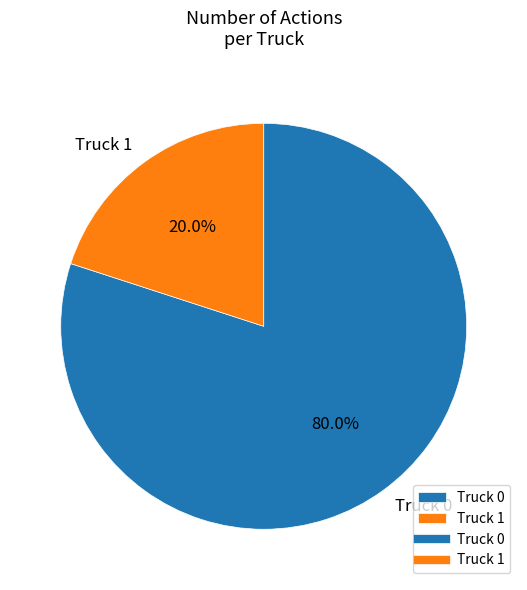

True or false: Truck 0 accounts for 80% of the total.

True